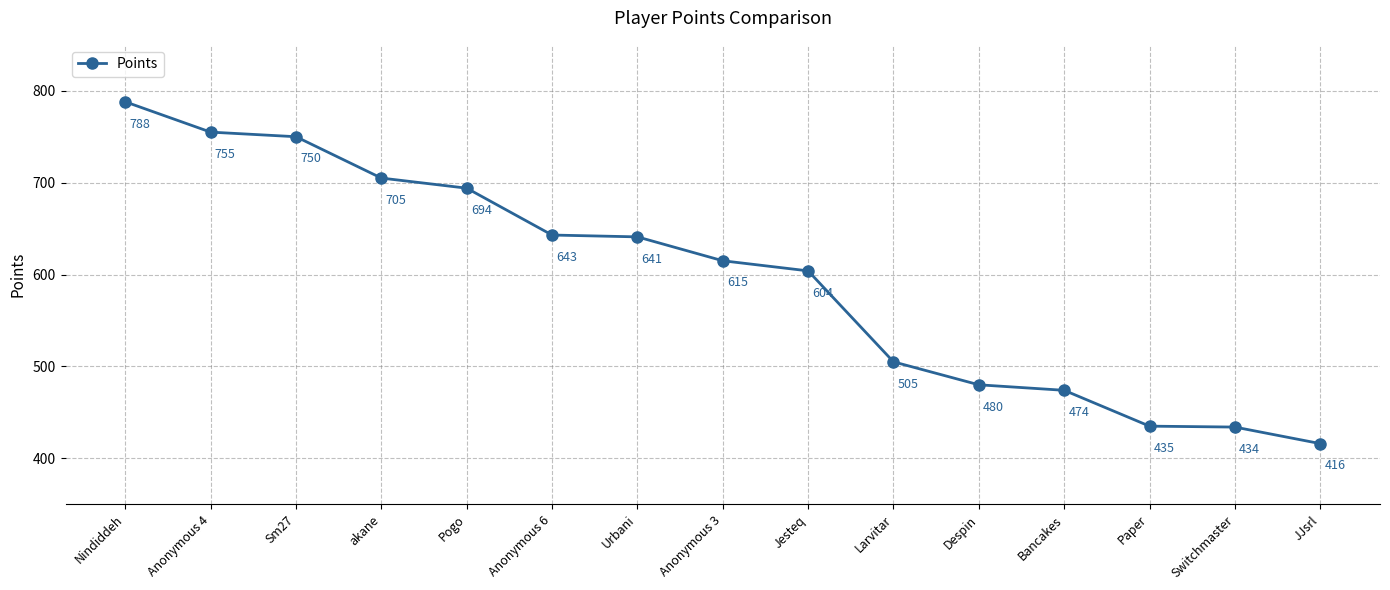

At which label does the data first exceed 615?

Nindiddeh